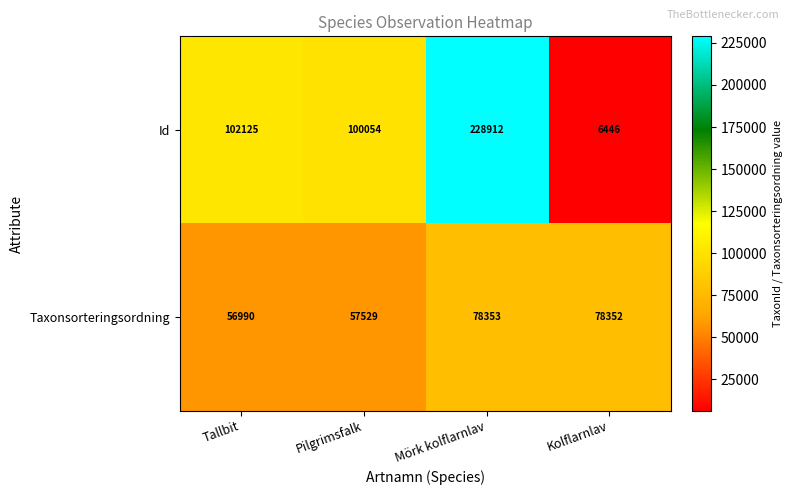

How many series are shown in this chart?

2